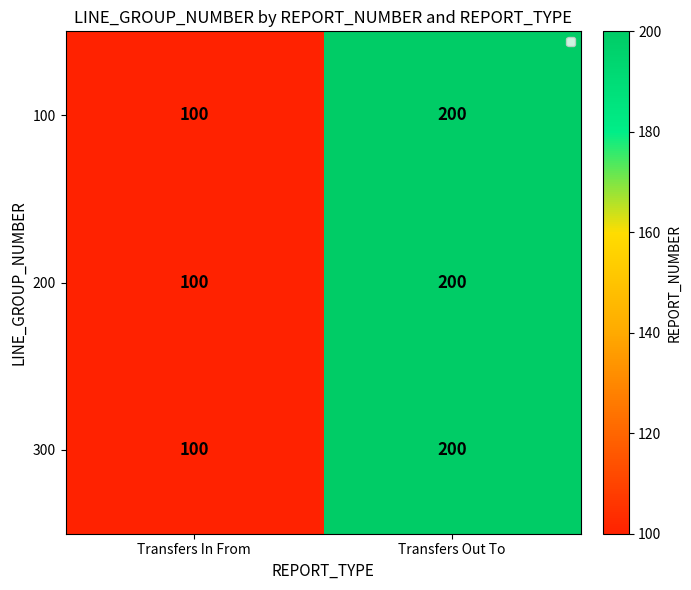

The 200 series shows 52 at Transfers In From. True or false?

False